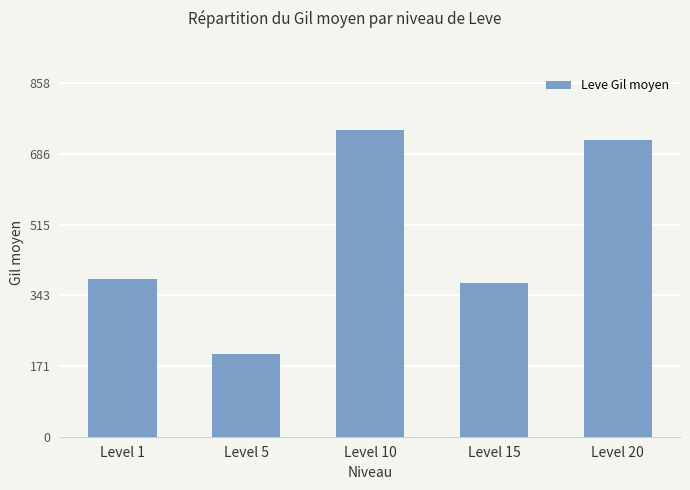

Reading left to right, extract all data points from this chart.

Level 1=383.0	Level 5=201.7	Level 10=746.7	Level 15=373.3	Level 20=720.0